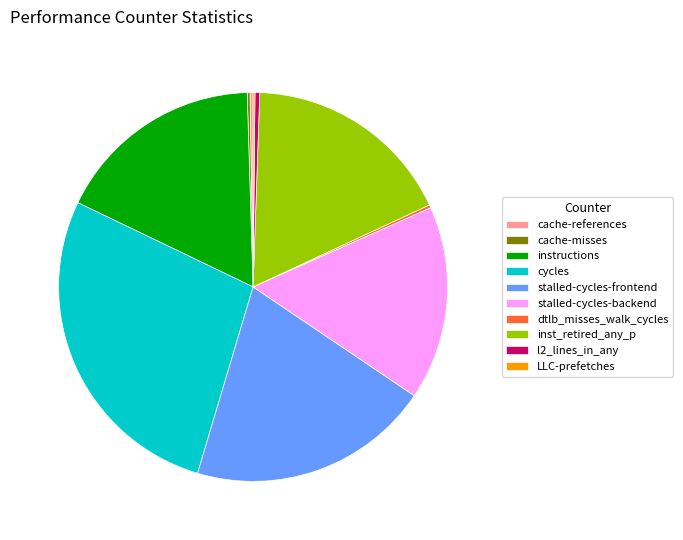

Is the sum of l2_lines_in_any and stalled-cycles-backend greater than half?

No